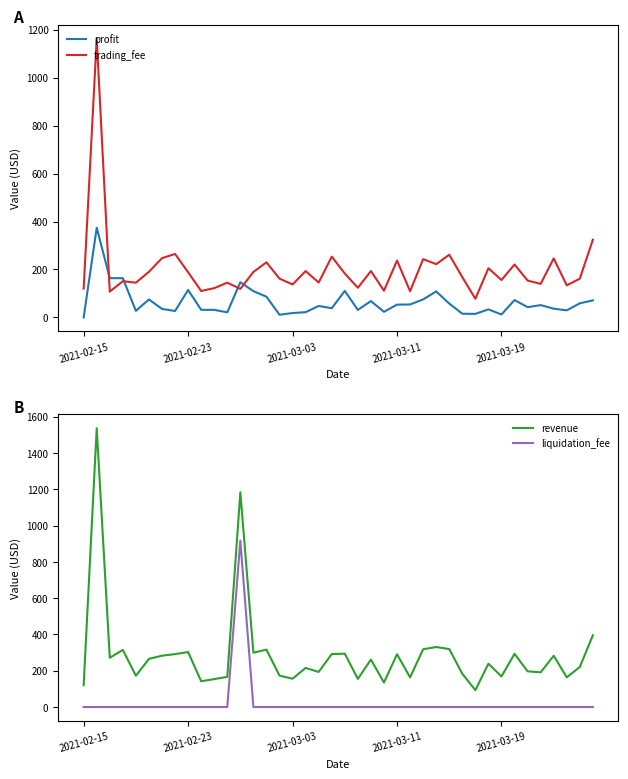

True or false: liquidation_fee and revenue intersect in this chart.

False